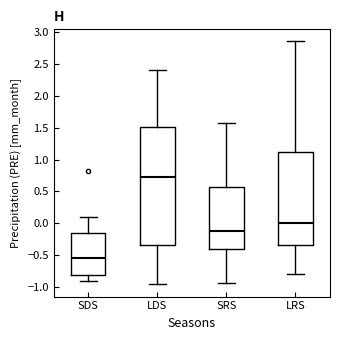

Where does the upper whisker of the box for LRS end on the y-axis? The values are not printed on the chart, so give them approximately, as read against the axis.

2.85